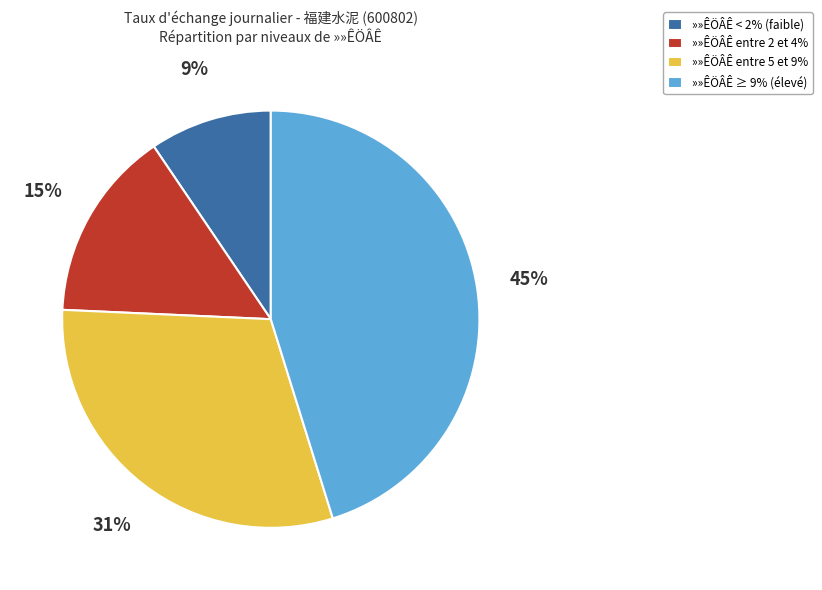

Combined, do »»ÊÖÂÊ entre 2 et 4% and »»ÊÖÂÊ < 2% (faible) account for over 50%?

No